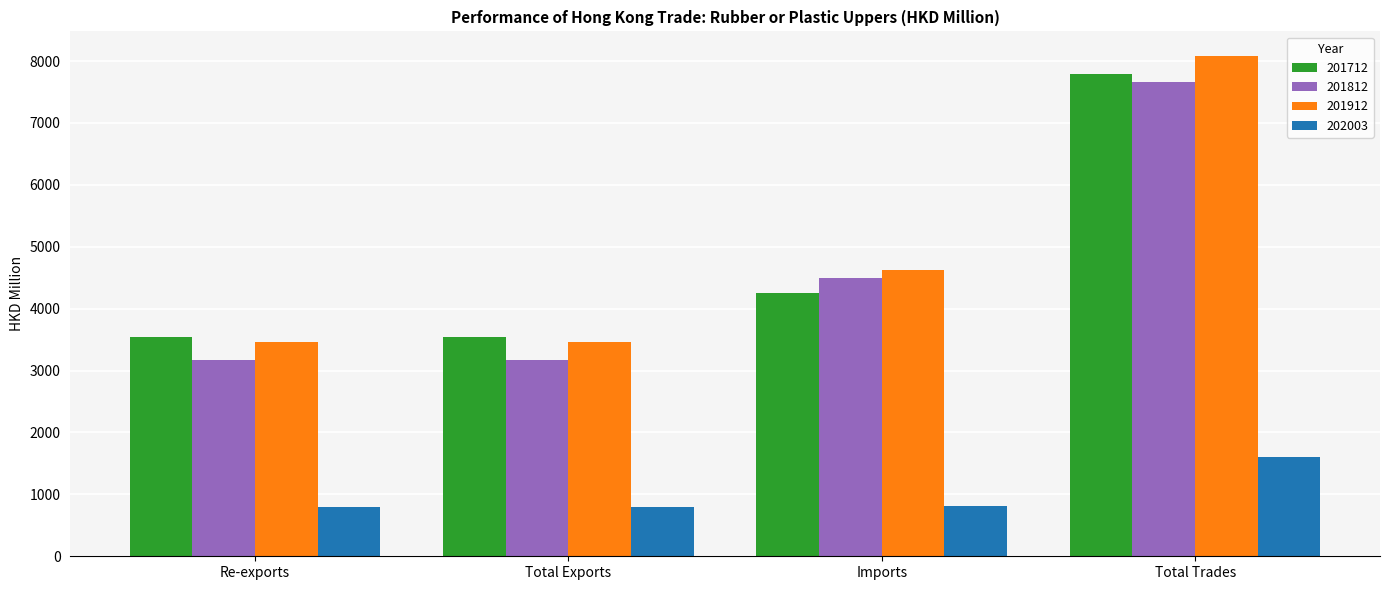

At which category is the sum across all series the highest?

Total Trades